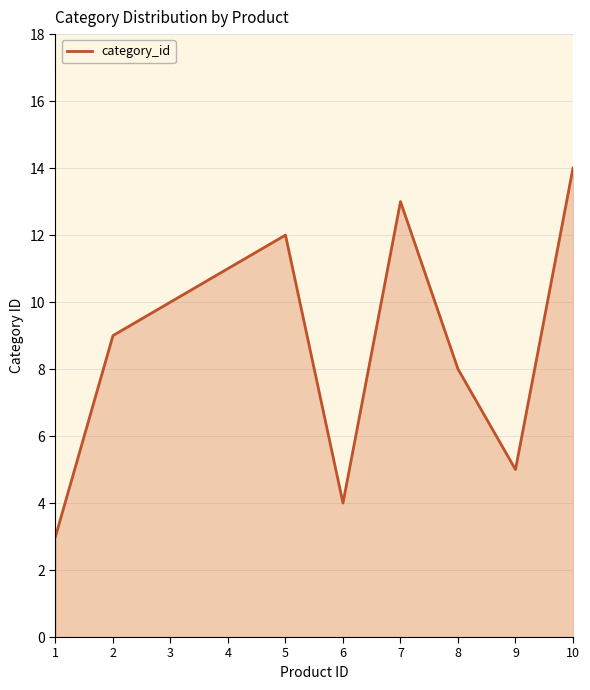

The chart shows a value of 14 at 8. True or false?

False